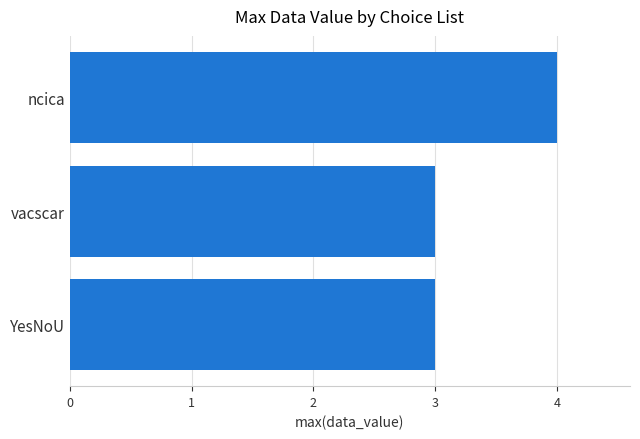

True or false: the data shows 1 at vacscar.

False